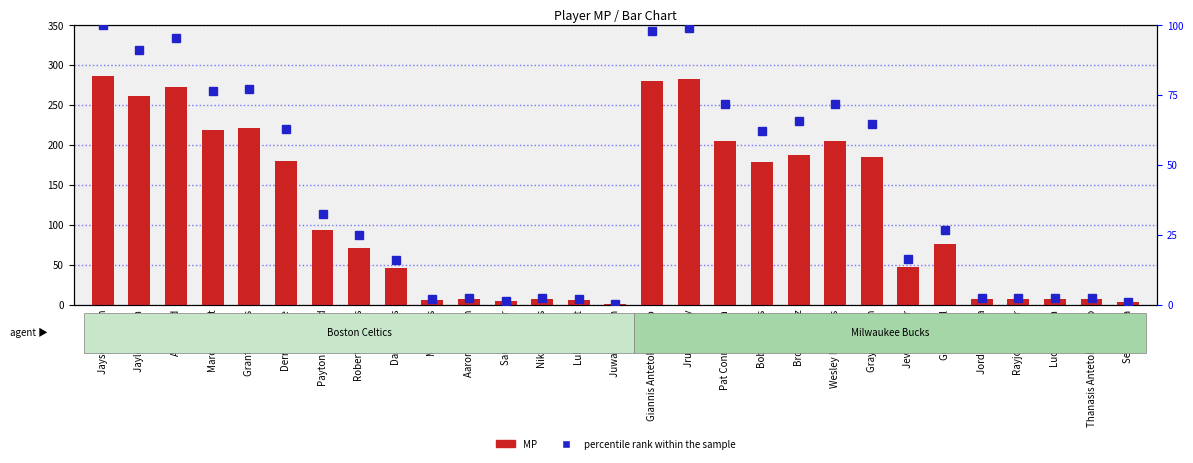

What is the label of the 3rd bar from the right?

Luca Vildoza